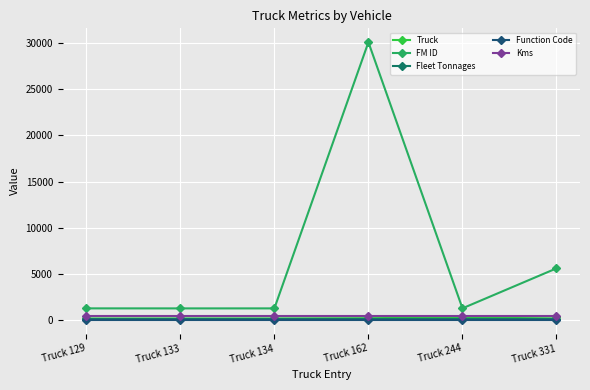

What is the sum of the Function Code values at Truck 244 and Truck 133?

8